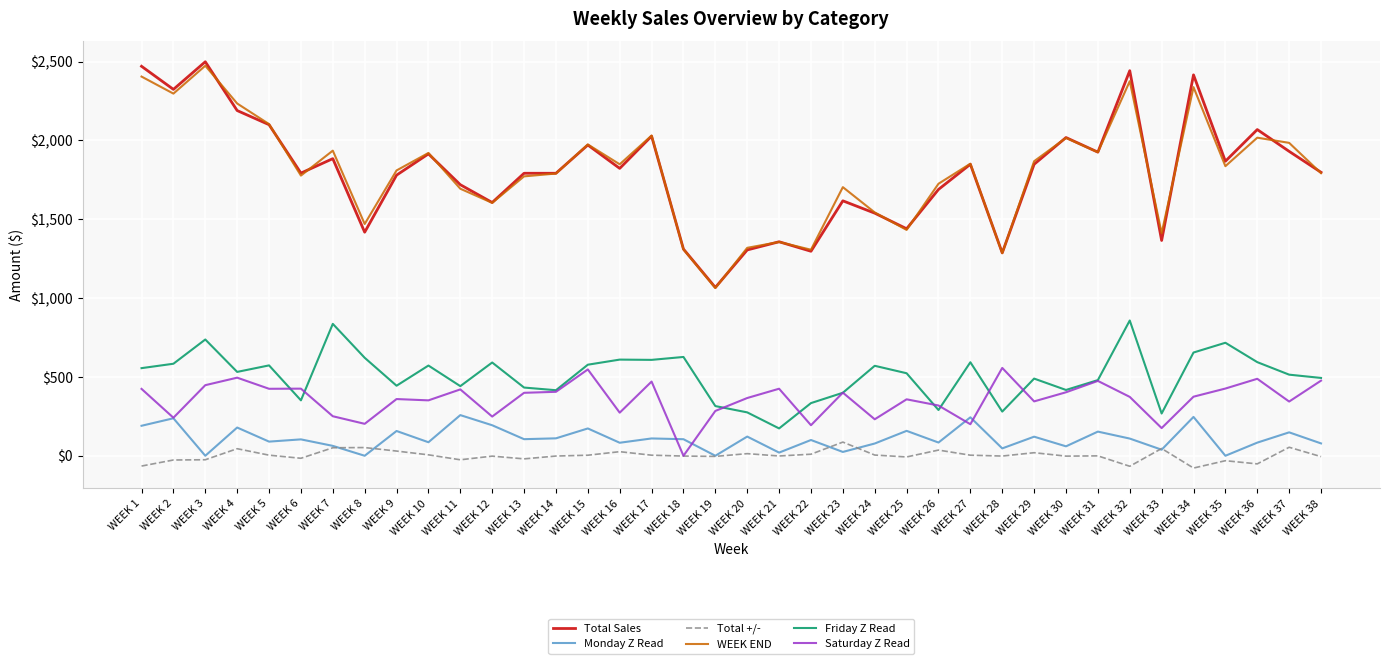

The value of WEEK END at WEEK 23 is 421.0. True or false?

False